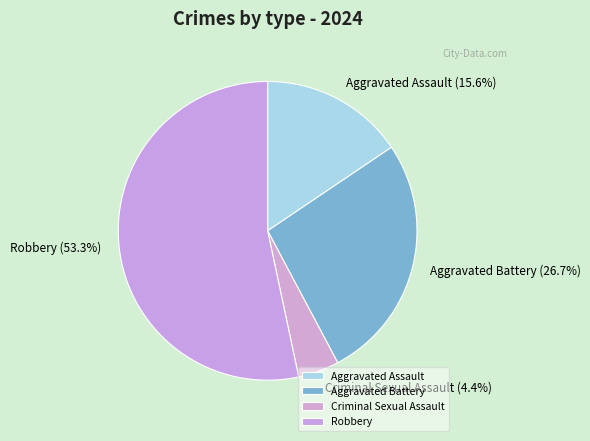

To the nearest percent, what is the average slice percentage?

25%